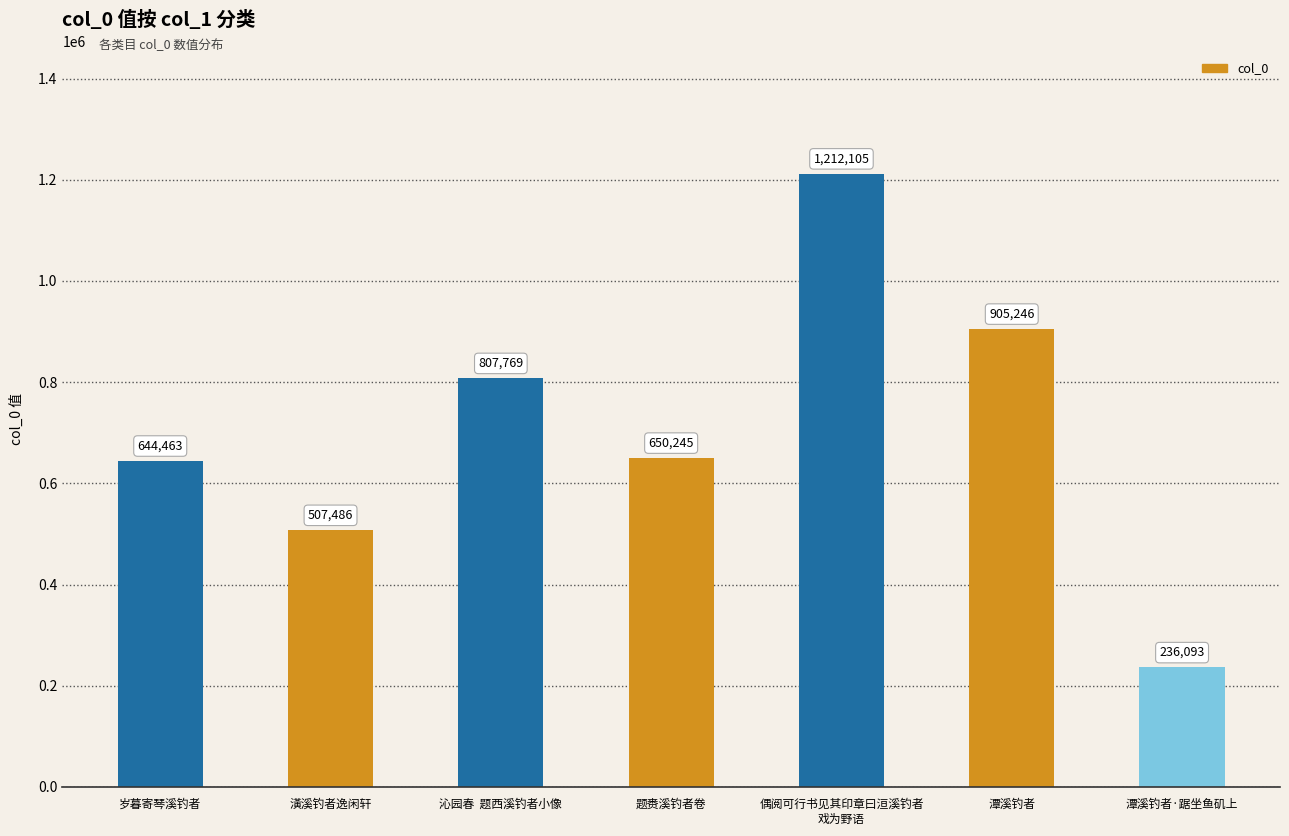

Reading left to right, extract all data points from this chart.

岁暮寄琴溪钓者=644463	潢溪钓者逸闲轩=507486	沁园春  题西溪钓者小像=807769	题赉溪钓者卷=650245	偶阅可行书见其印章曰洹溪钓者
戏为野语=1212105	潭溪钓者=905246	潭溪钓者·踞坐鱼矶上=236093